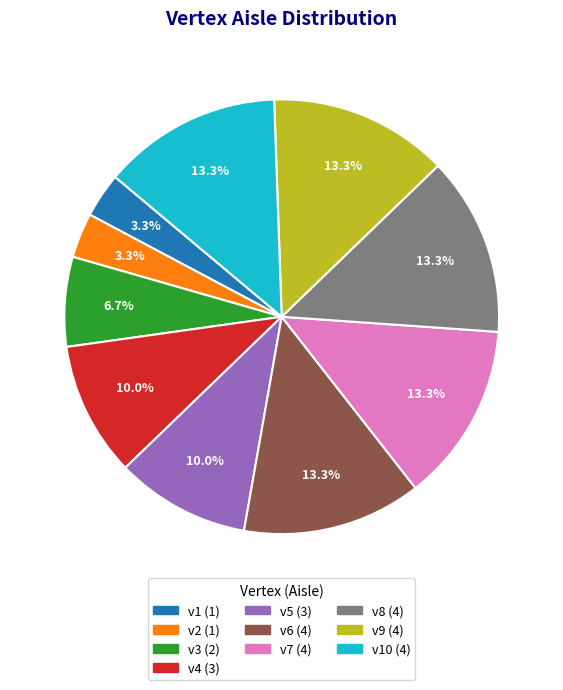

Is there a majority slice in this chart?

No